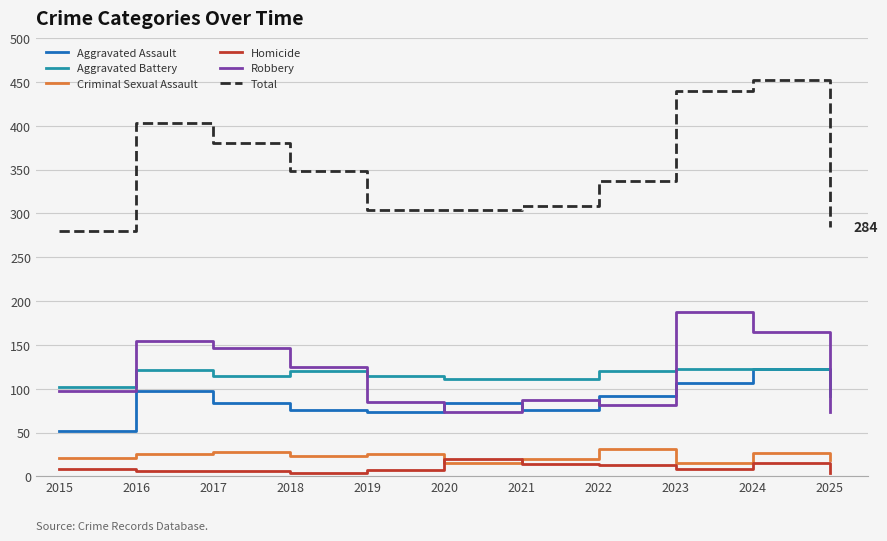

Which series has the widest spread of values?

Total